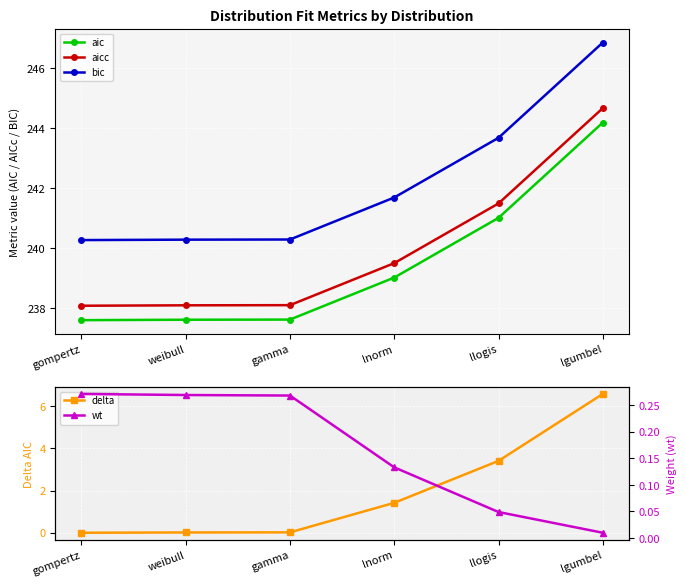

What is the label of the 1st point from the left?

gompertz